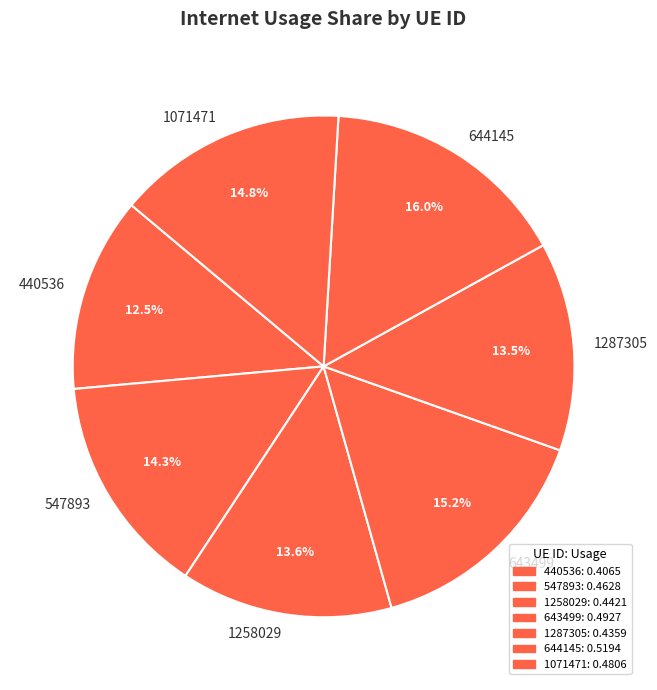

How many slices are in this pie chart?

7